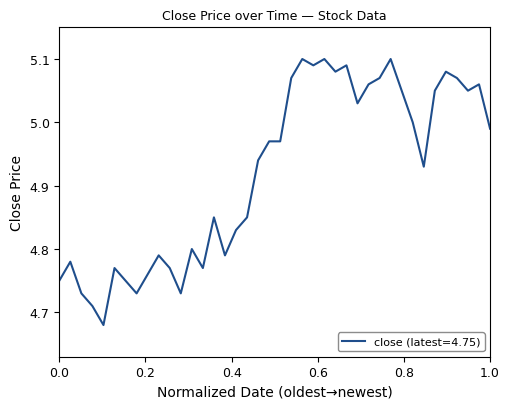

What is the difference between the maximum and minimum values?

0.4